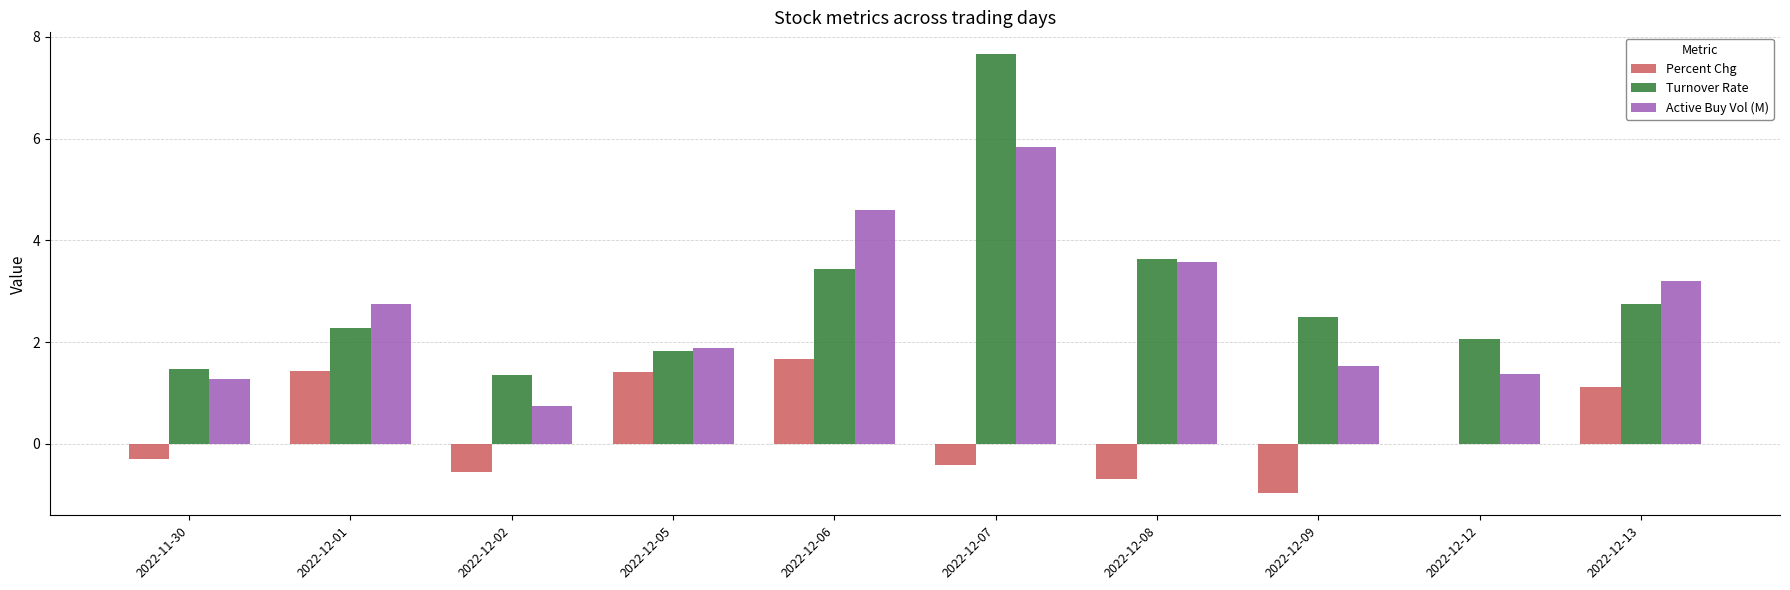

At which category is the sum across all series the highest?

2022-12-07